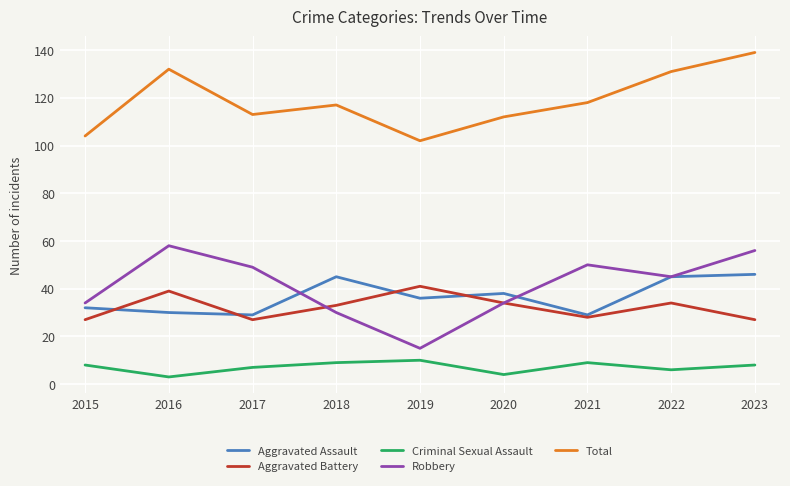

True or false: Total and Aggravated Assault intersect in this chart.

False